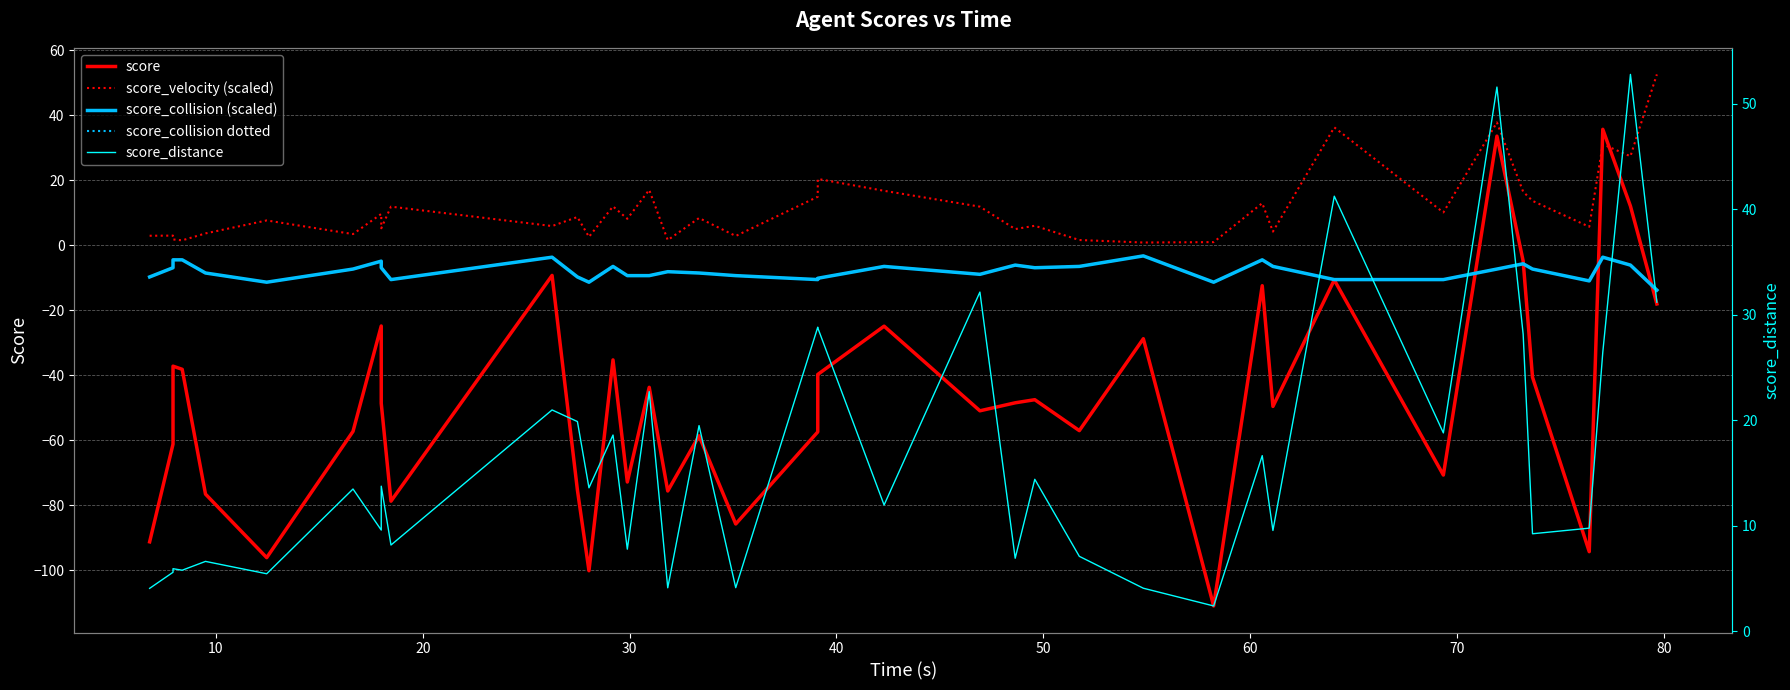

How many intersections are there between score and score_collision (scaled)?

4